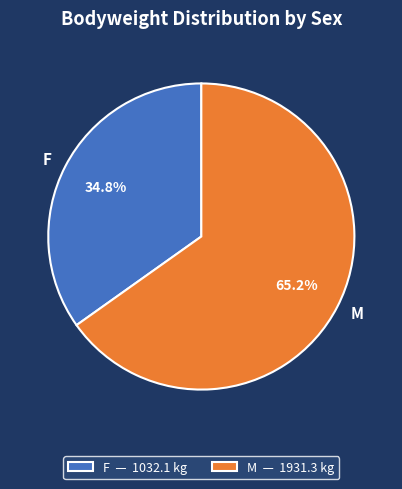

Is there a majority slice in this chart?

Yes